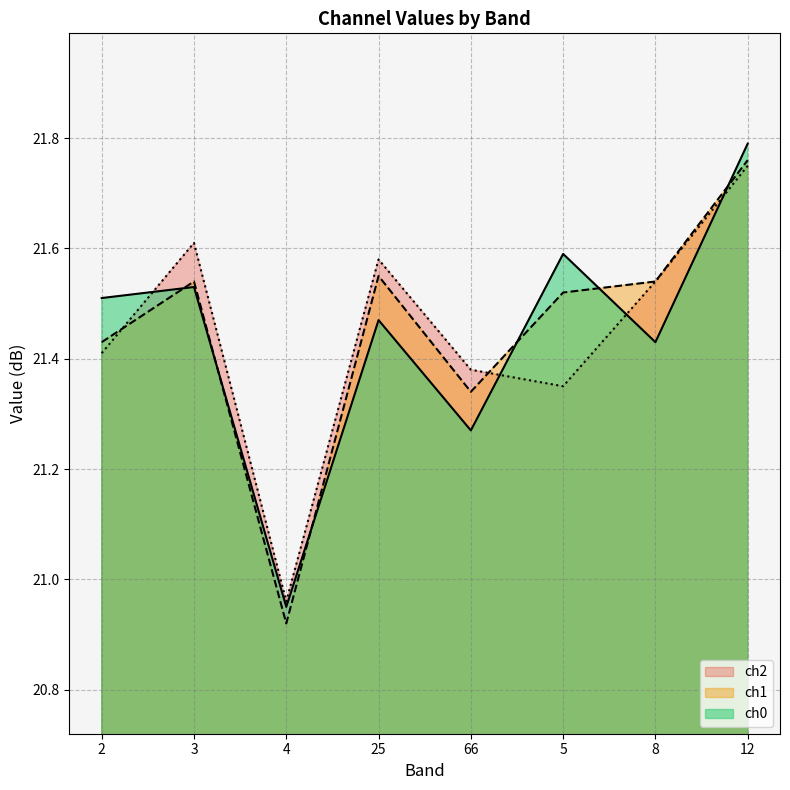

Between 5 and 4, which is larger?

5